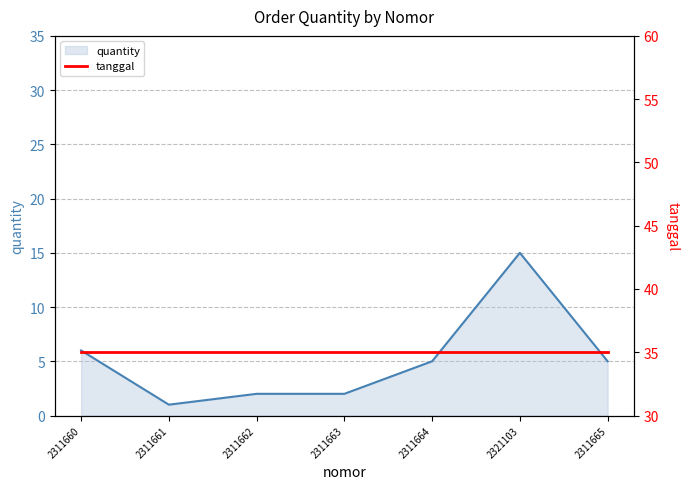

What is the sum of all quantity values?

36